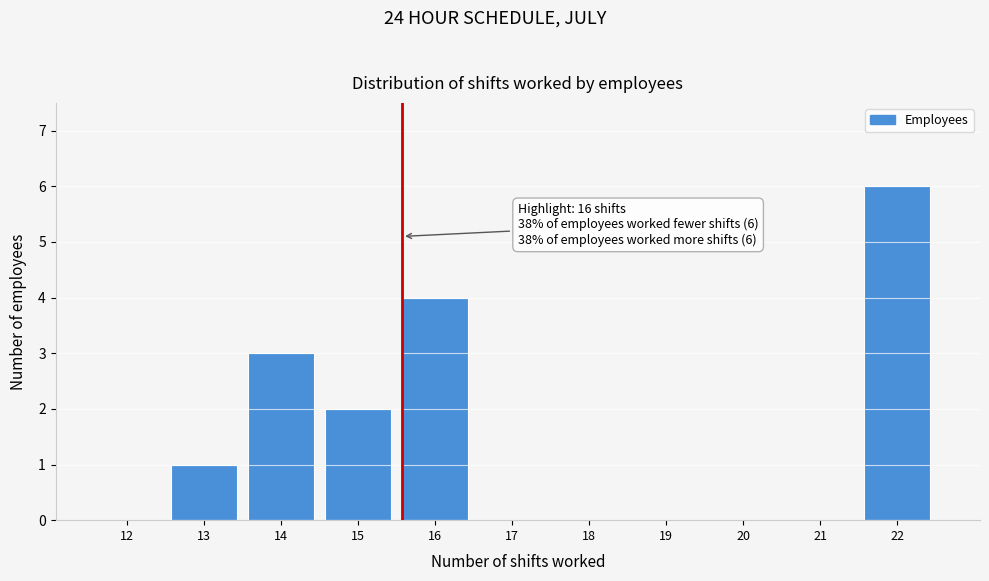

Reading left to right, extract all data points from this chart.

12=0	13=1	14=3	15=2	16=4	17=0	18=0	19=0	20=0	21=0	22=6